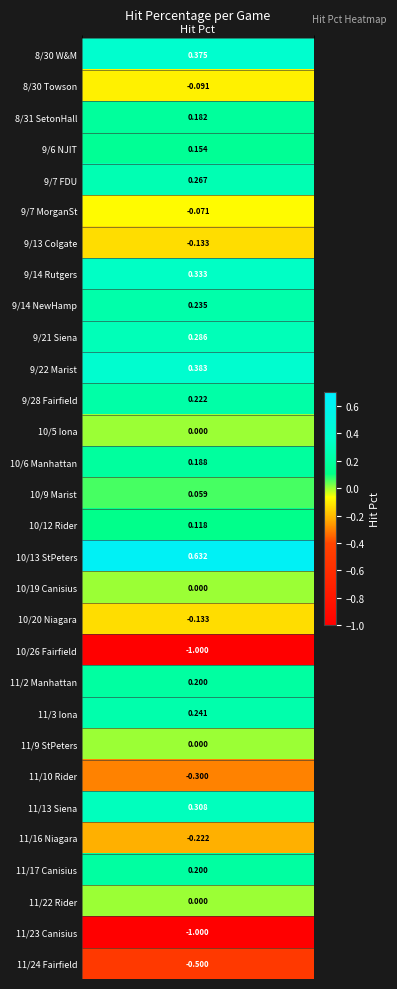

How many data points are above 0?

17